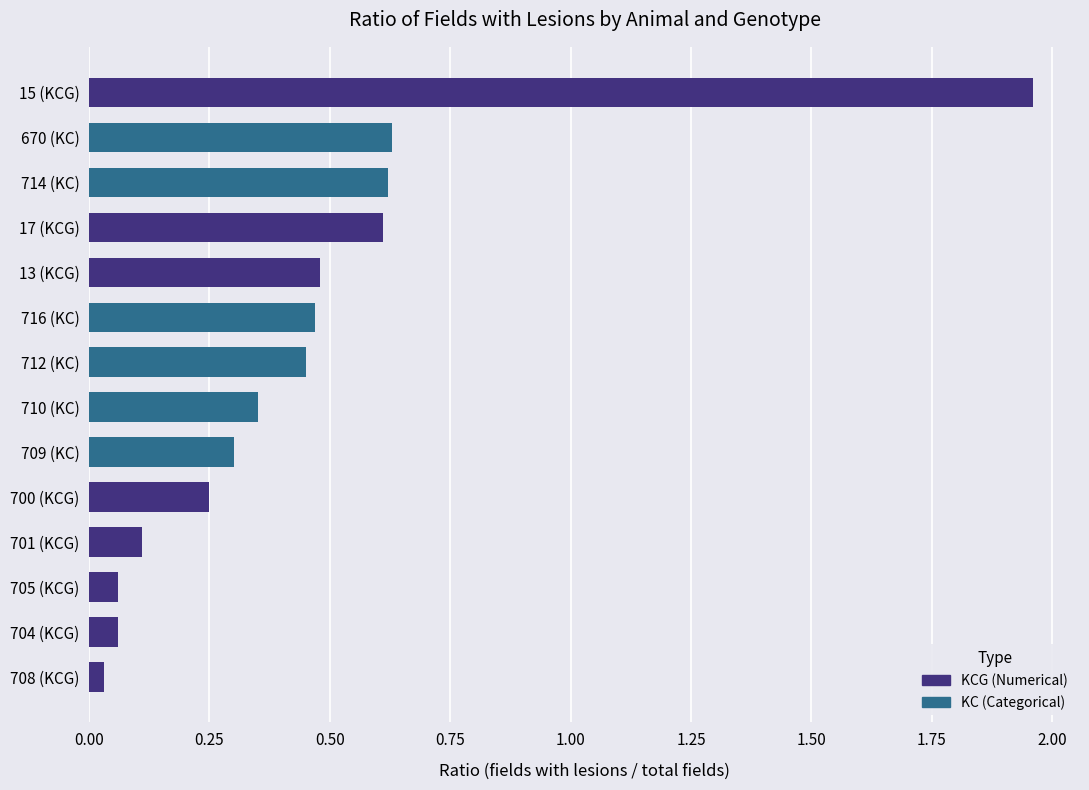

How many distinct data groups are displayed?

1